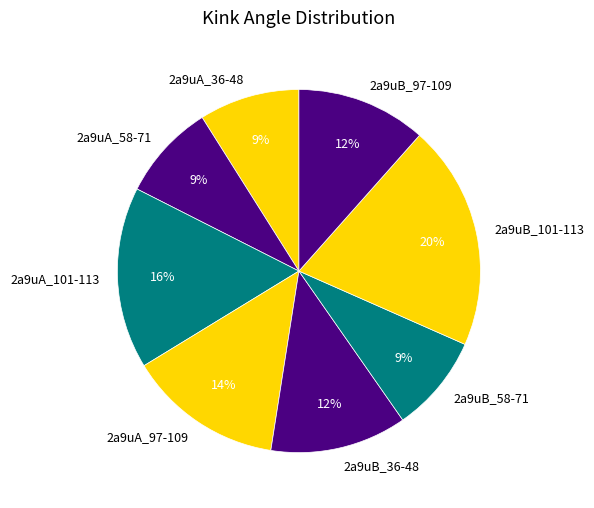

Is it true that 2a9uB_36-48 is 23% of the pie?

False